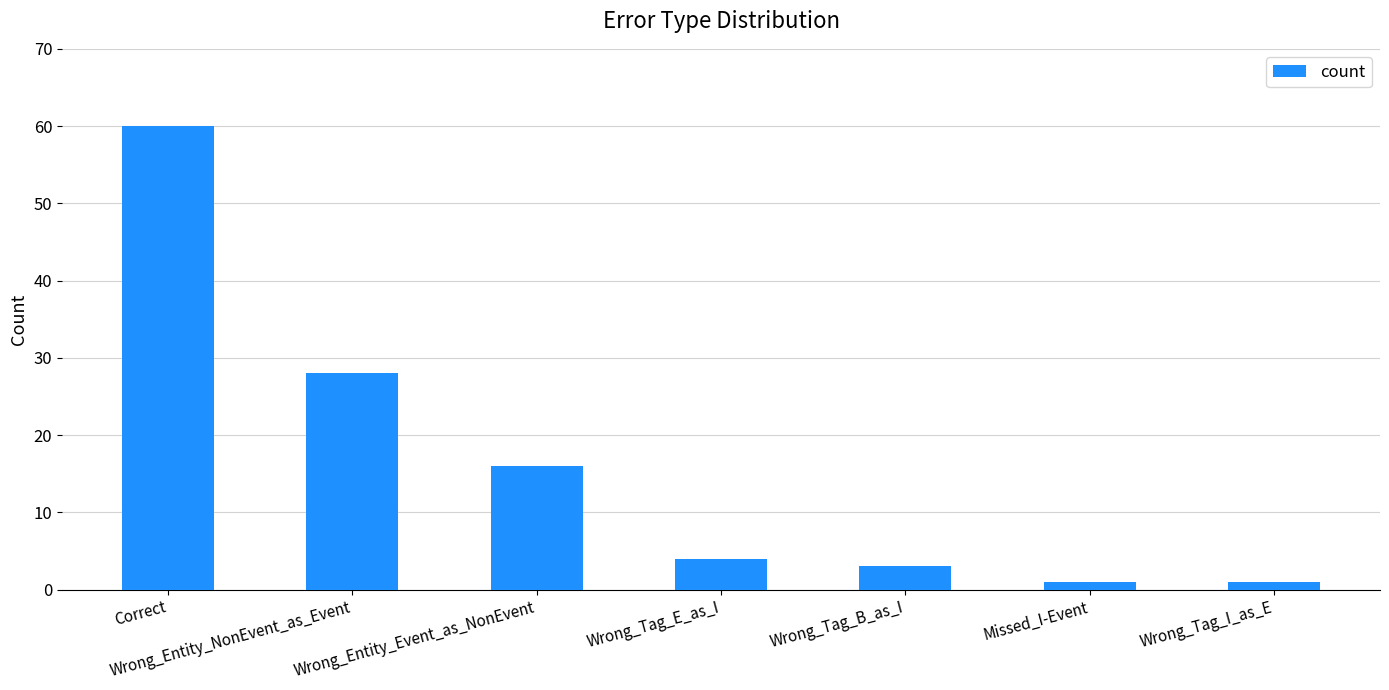

What is the sum of all values?

113